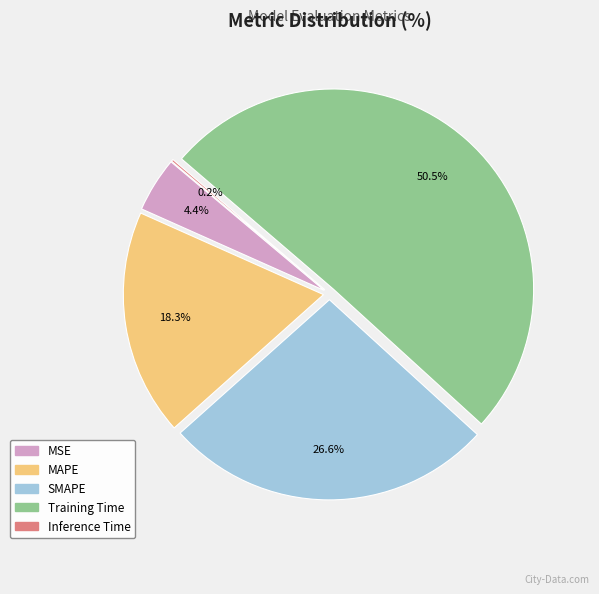

What is the ratio of the value at MAPE to the value at Training Time?

0.4